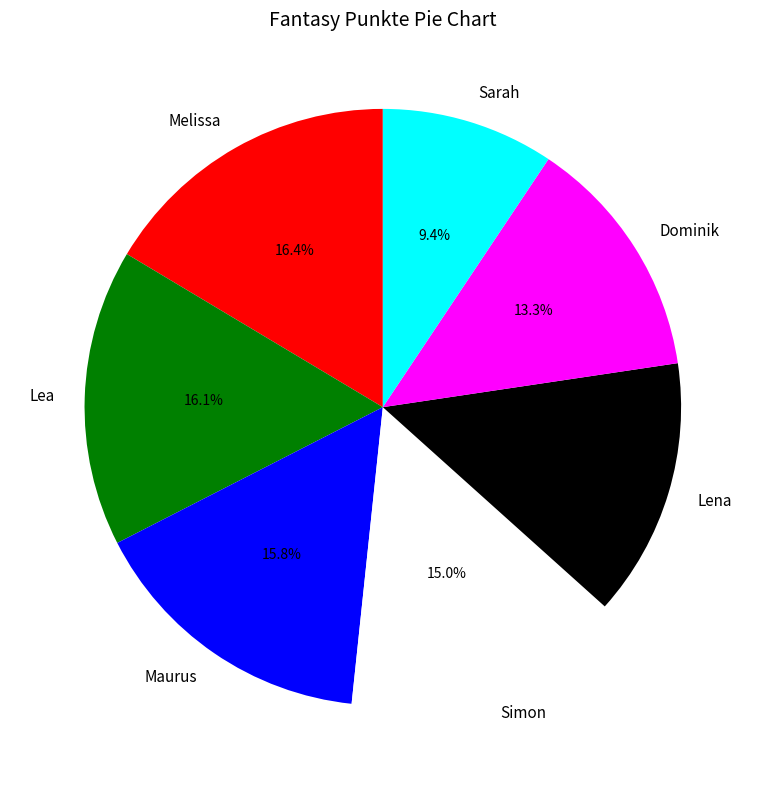

What is the total percentage of Lea and Simon?

31.1%